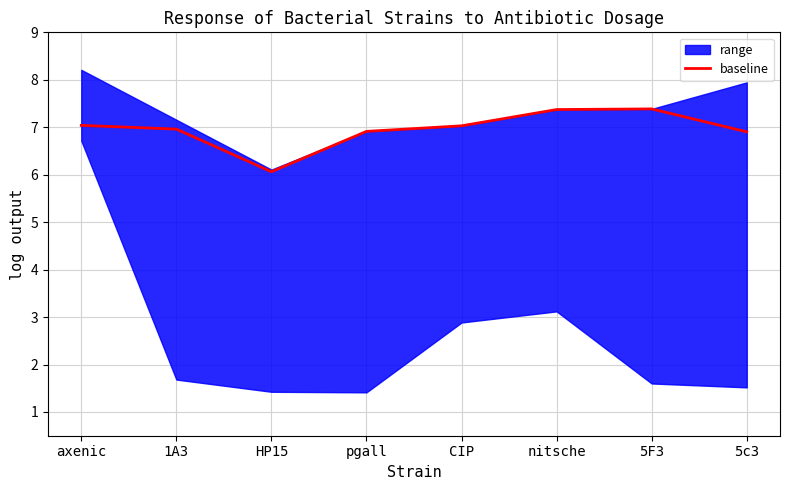

Does the chart display data point markers on the line(s)?

No